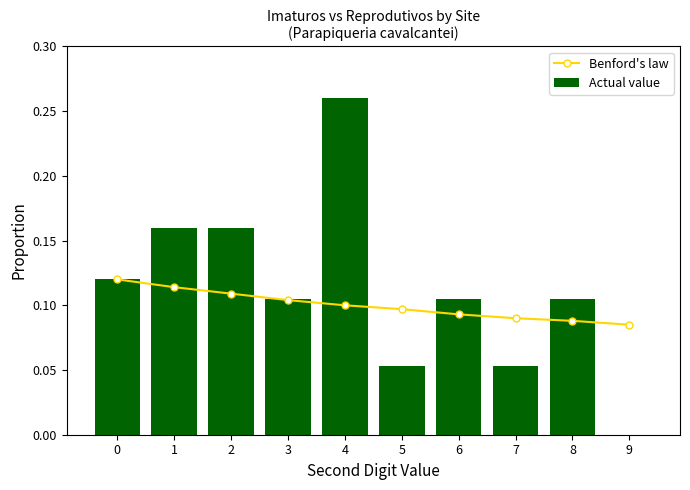

Reading right to left, extract all data points from this chart.

Benford's law: 9=0.1	8=0.1	7=0.1	6=0.1	5=0.1	4=0.1	3=0.1	2=0.1	1=0.1	0=0.1
Actual value: 9=0.0	8=0.1	7=0.1	6=0.1	5=0.1	4=0.3	3=0.1	2=0.2	1=0.2	0=0.1